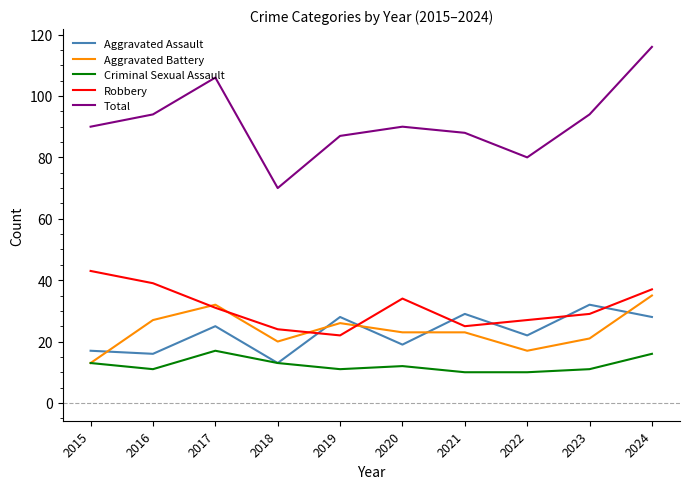

What is the total value across all series at 2015?

176